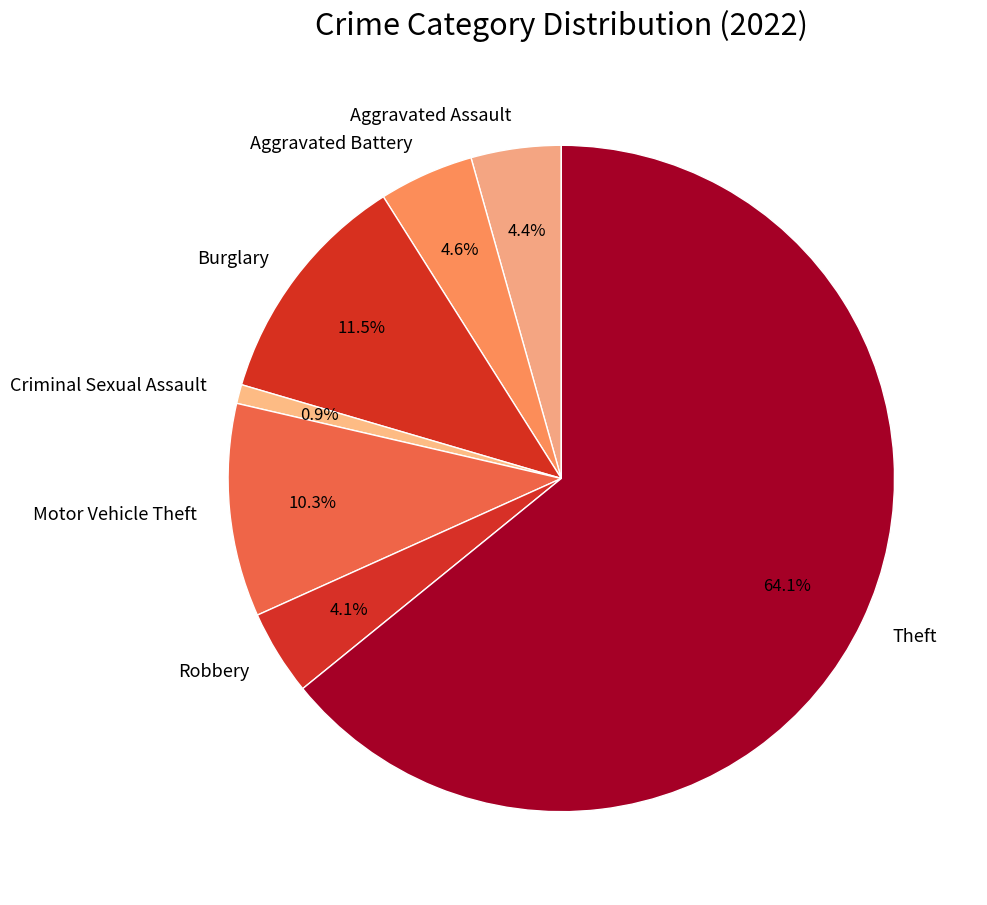

To the nearest percent, what is the combined percentage of Motor Vehicle Theft and Theft?

74%